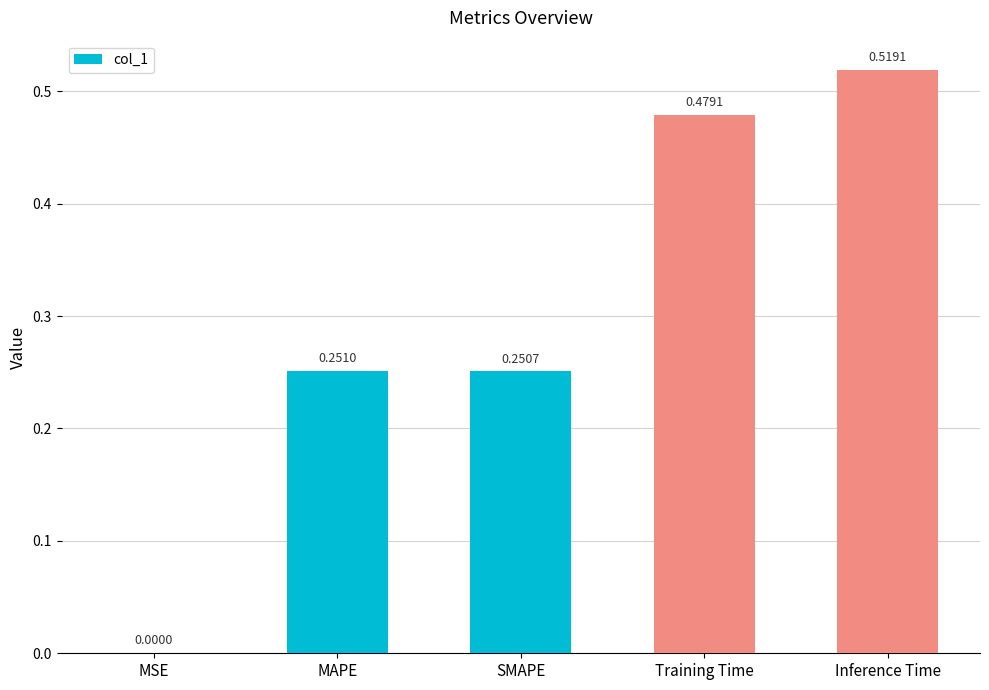

The value at MAPE is 0.4. True or false?

False